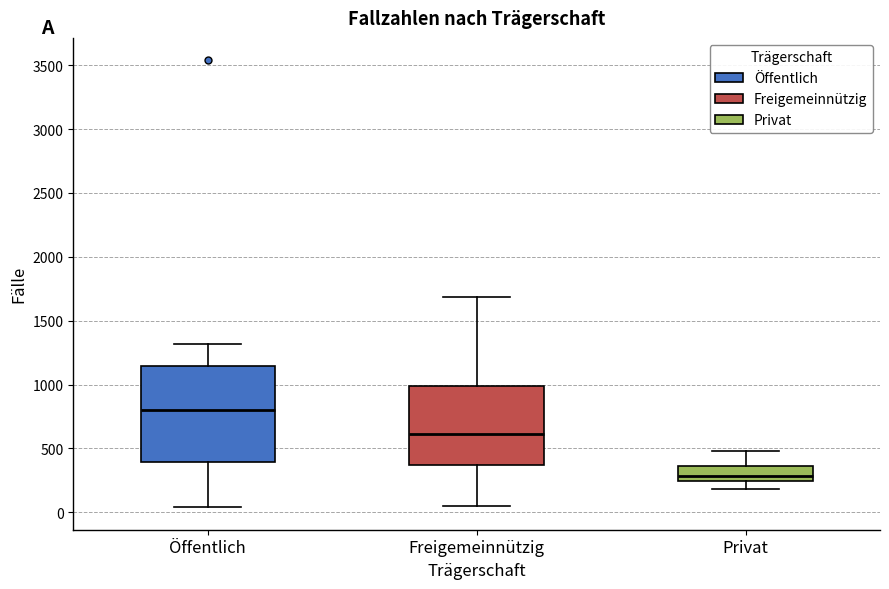

Which box is the tallest, from its lower edge to its upper edge?

Öffentlich